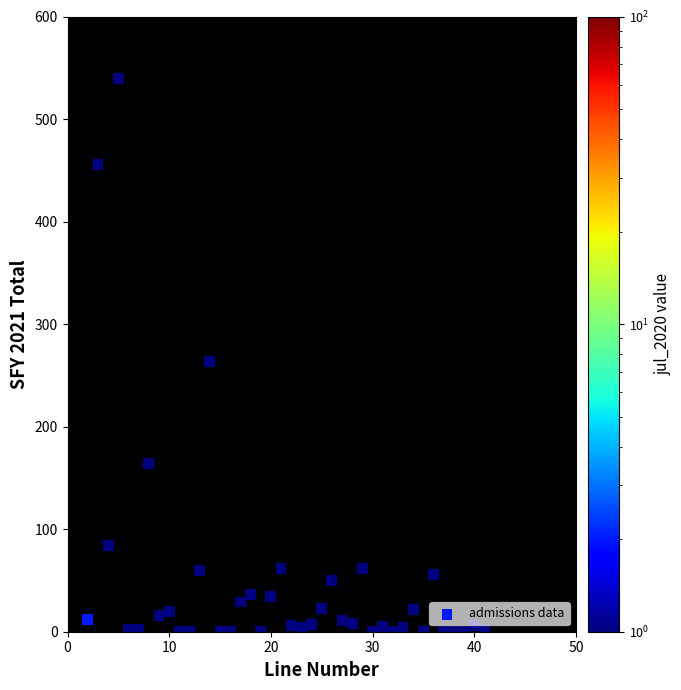

What is the range of X values (max minus min)?

39